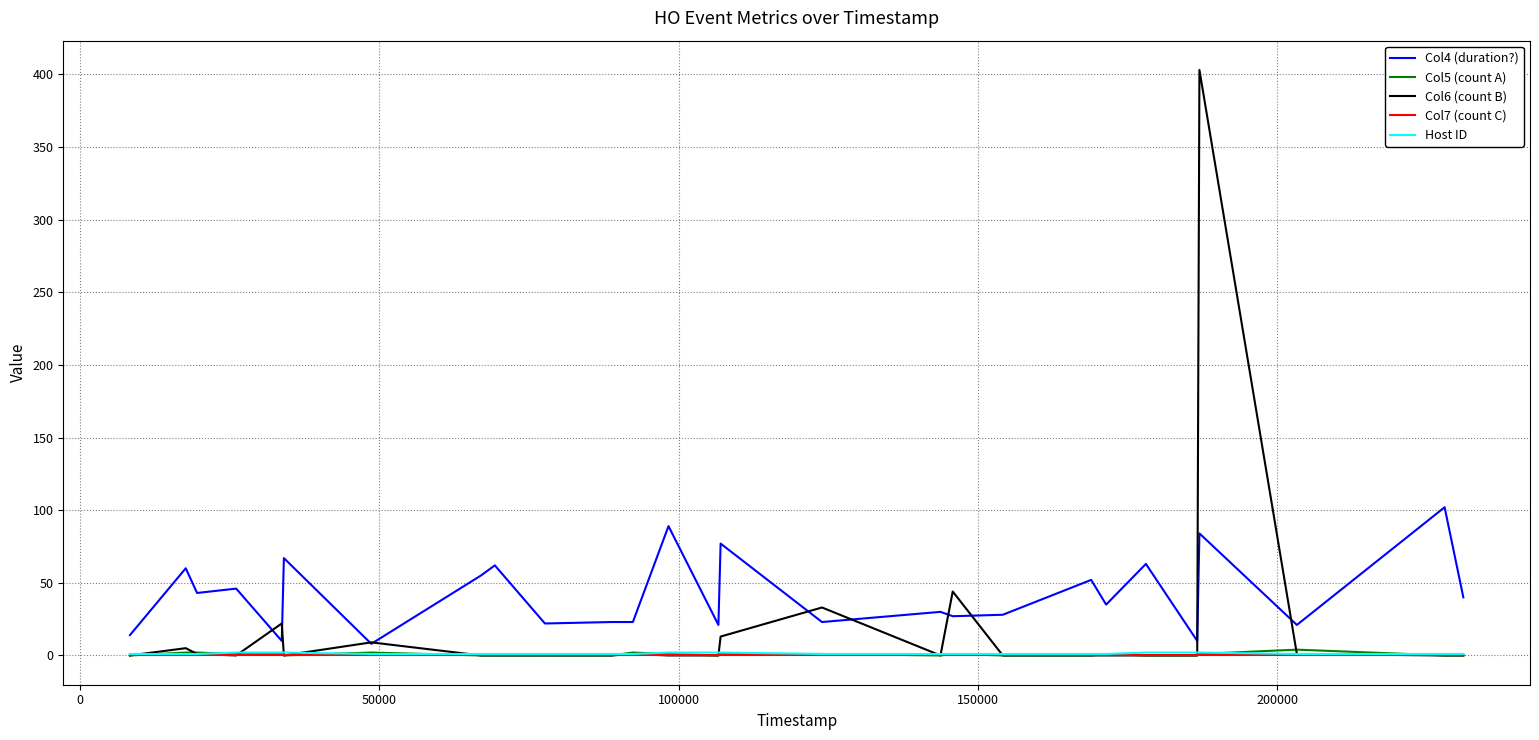

What is the maximum value shown in the chart?

403